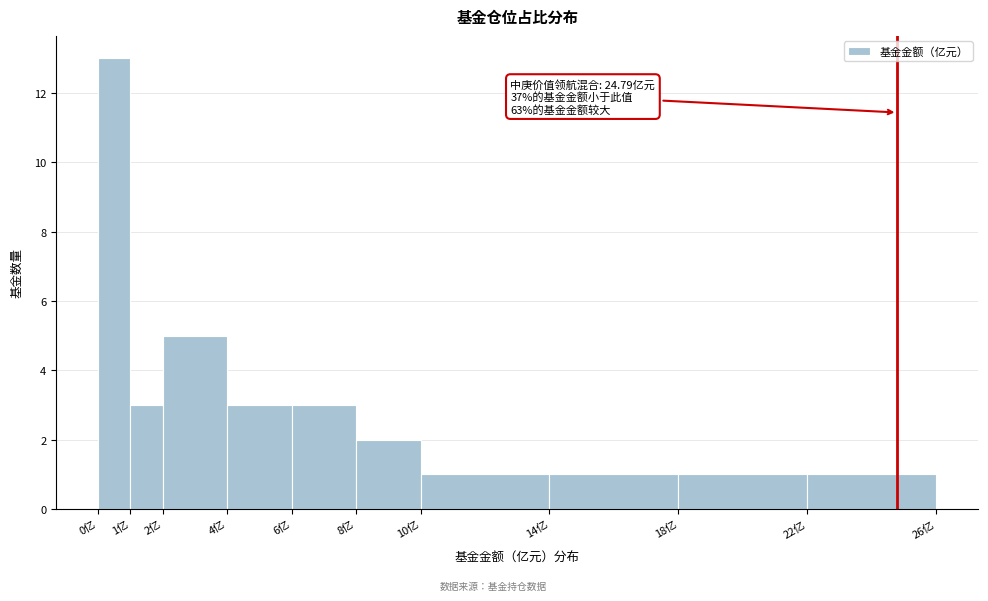

Over which range of the x-axis is the bar tallest?

0 to 1